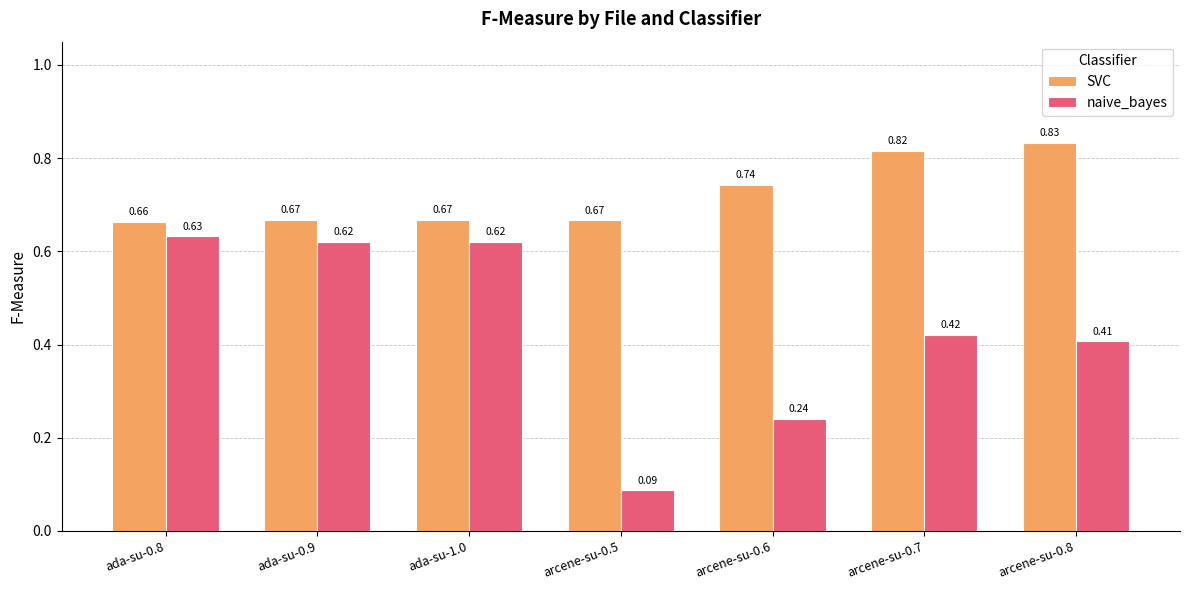

How many SVC values are between 0 and 1?

7